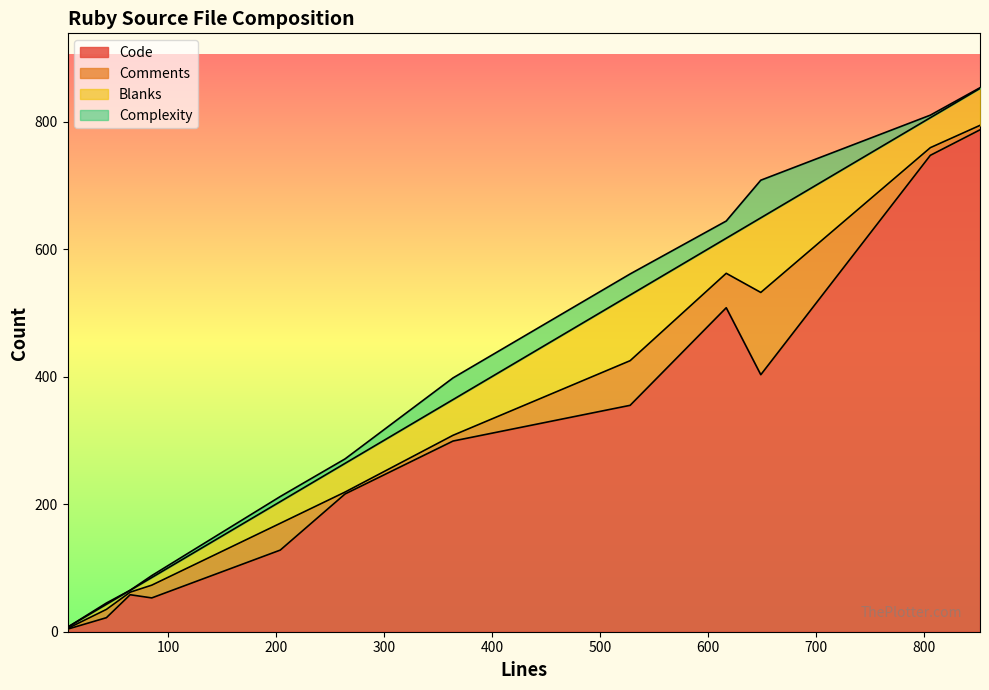

At which category is the sum across all series the highest?

852